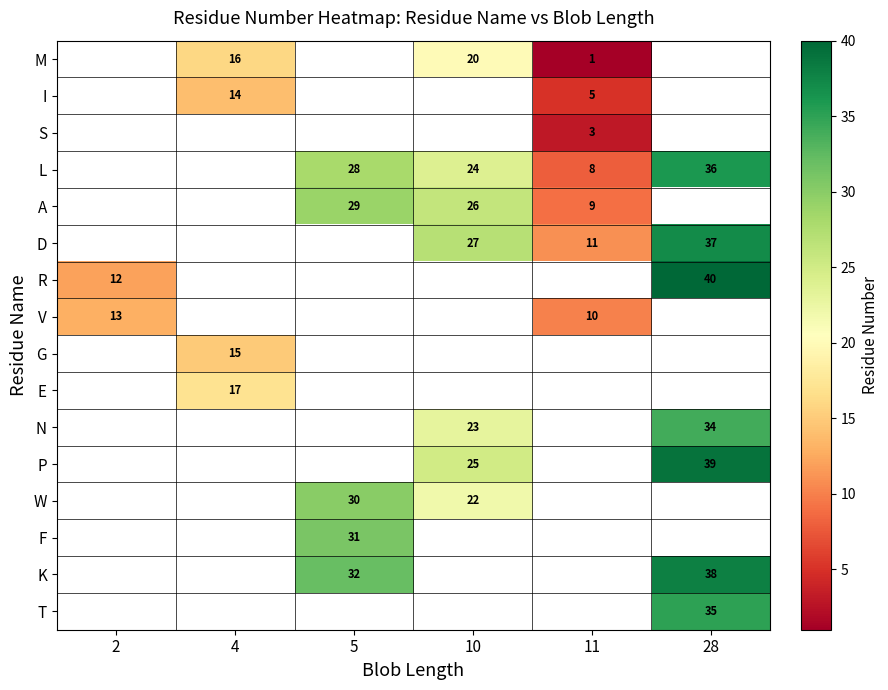

What is the sum of the P values at 28 and 10?

64